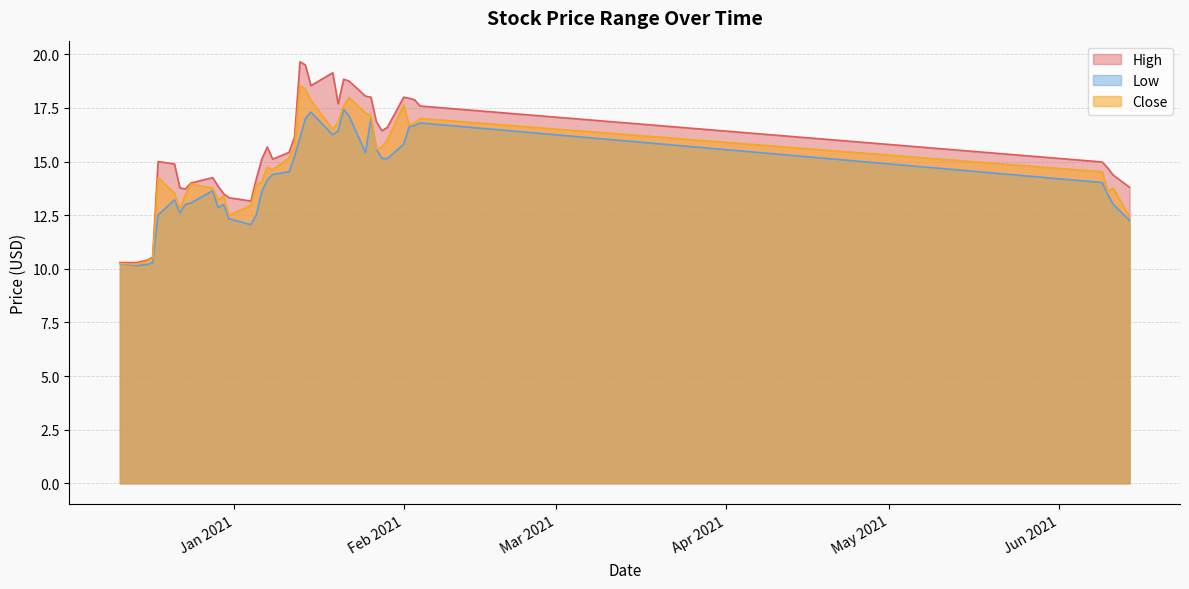

What is the highest value of the Close series?

18.5